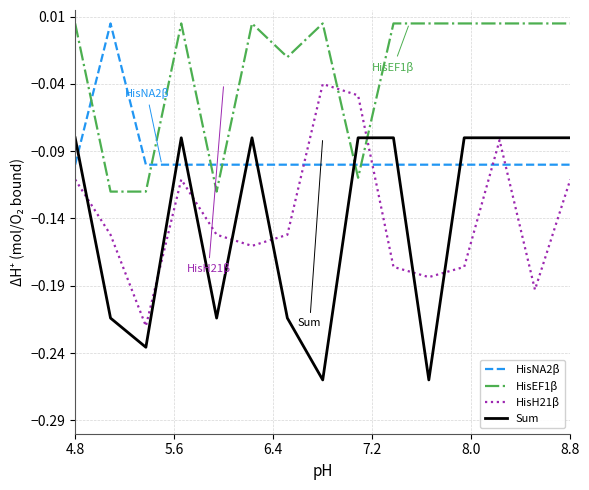

Count the number of data series in this chart.

4